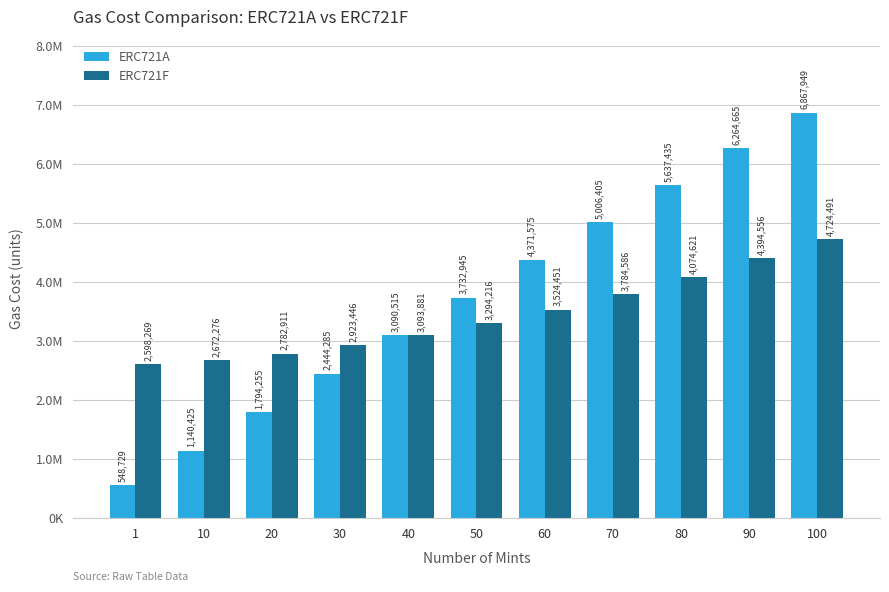

Are the bars grouped side by side (vs. stacked)?

Yes